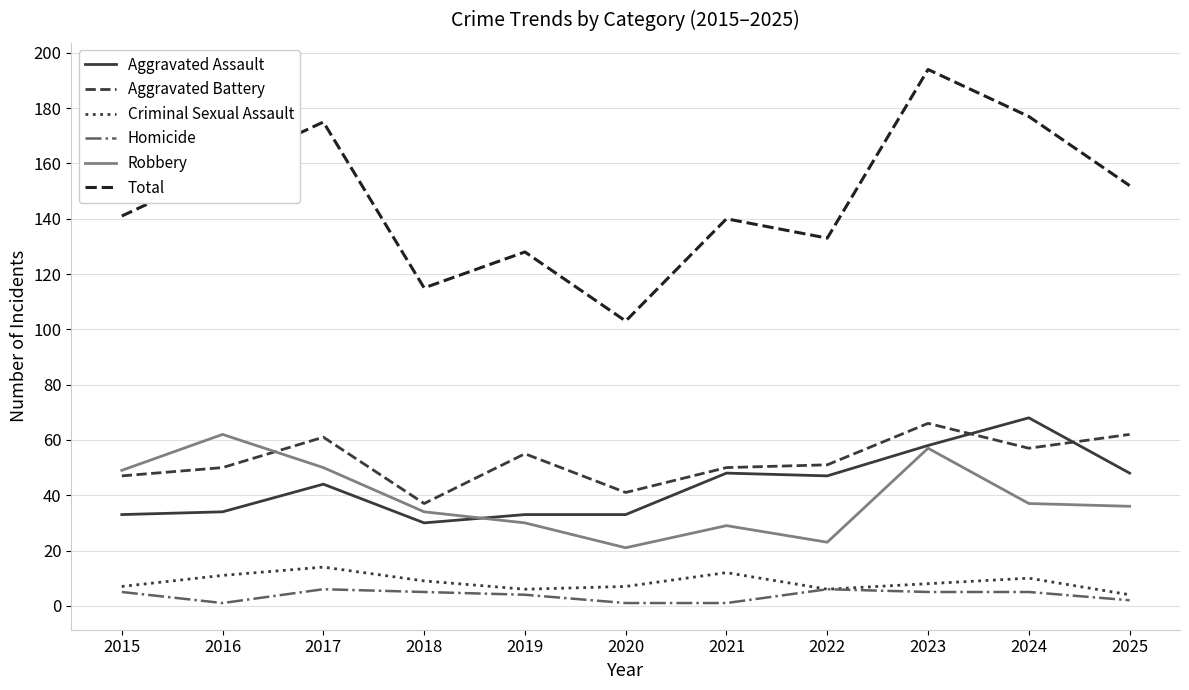

What is the lowest value of the Total series?

103